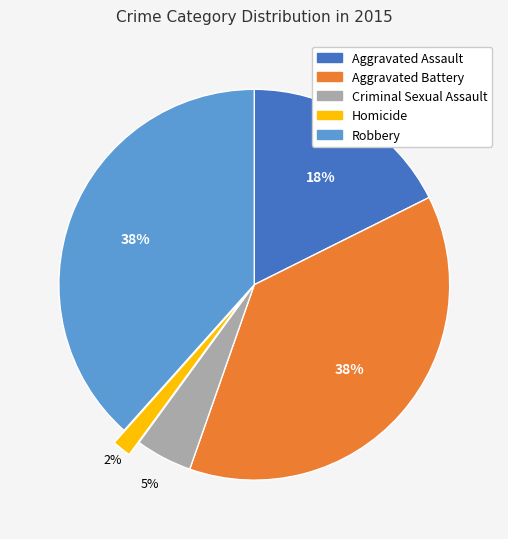

The Homicide slice represents 11% of the pie. True or false?

False